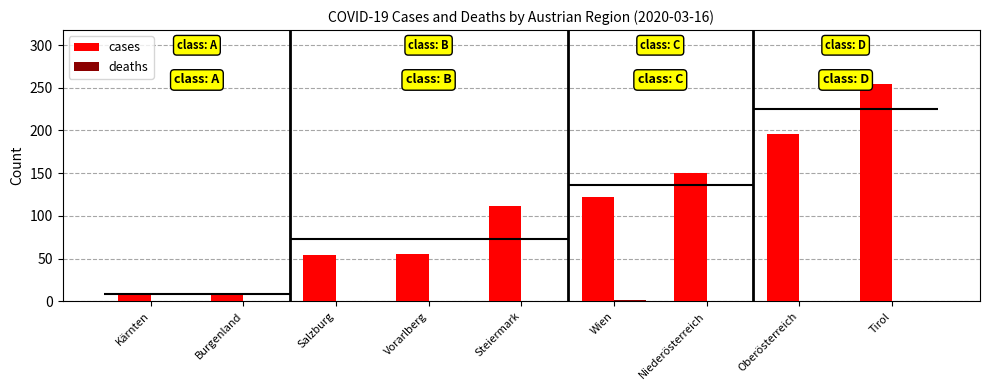

Which has a higher value, Burgenland or Tirol?

Tirol